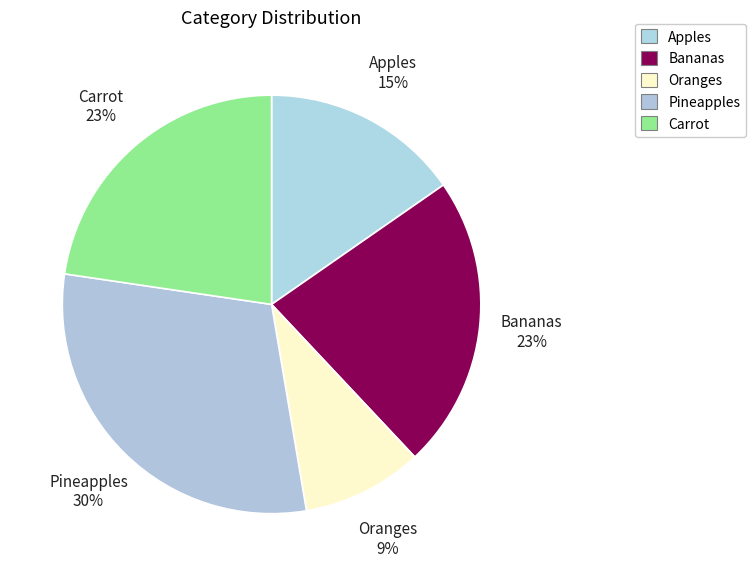

The Carrot slice represents 23% of the pie. True or false?

True